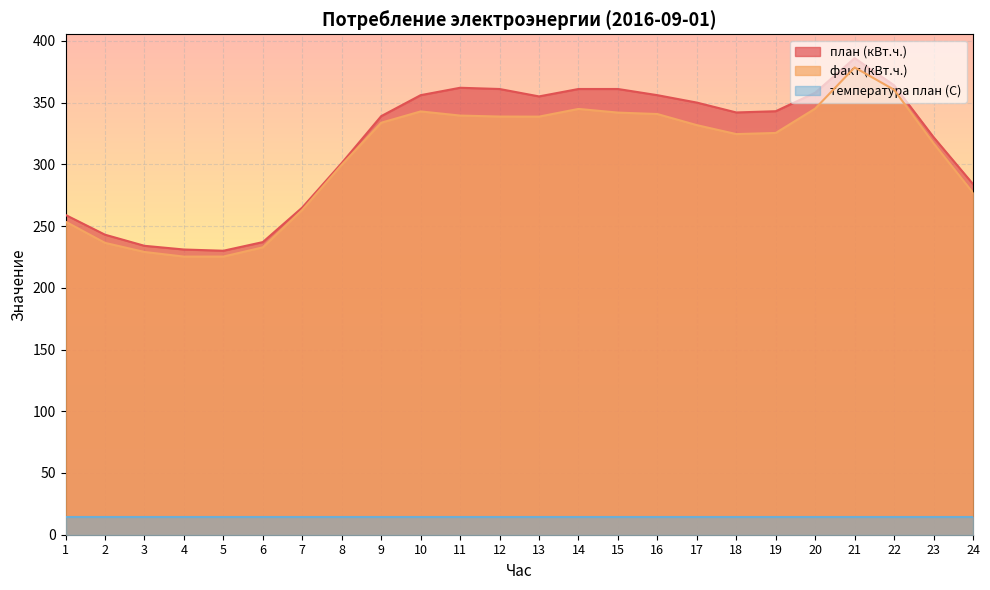

The value of факт (кВт.ч.) at 21 is 378.5. True or false?

True